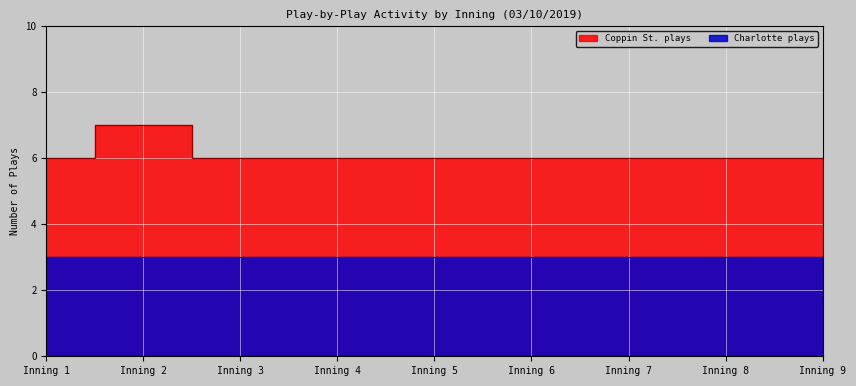

At which label is the value closest to 6?

Inning 1